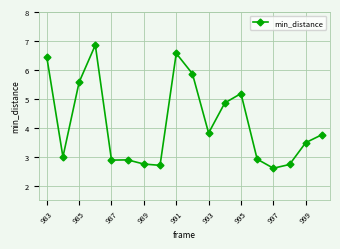

What is the value of the 6th point from the left?

2.9